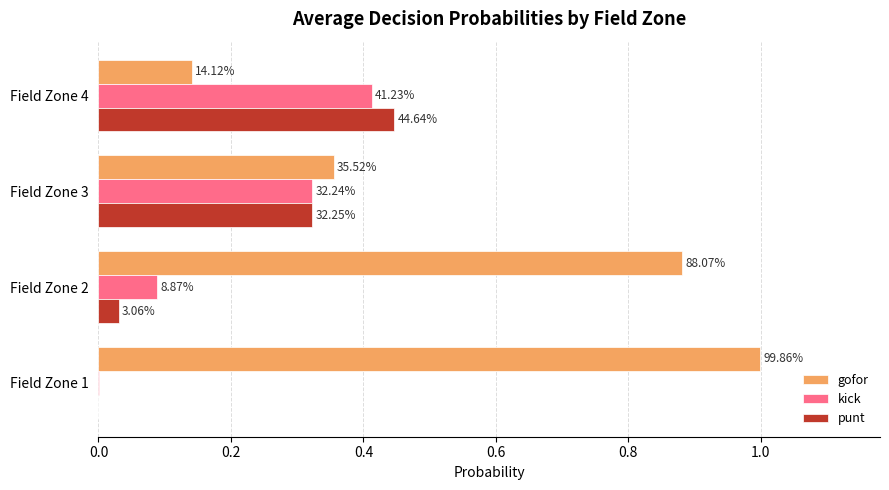

Reading left to right, what are all the values shown in this chart?

gofor: 1.0	0.9	0.4	0.1
kick: 0.0	0.1	0.3	0.4
punt: 0.0	0.0	0.3	0.4